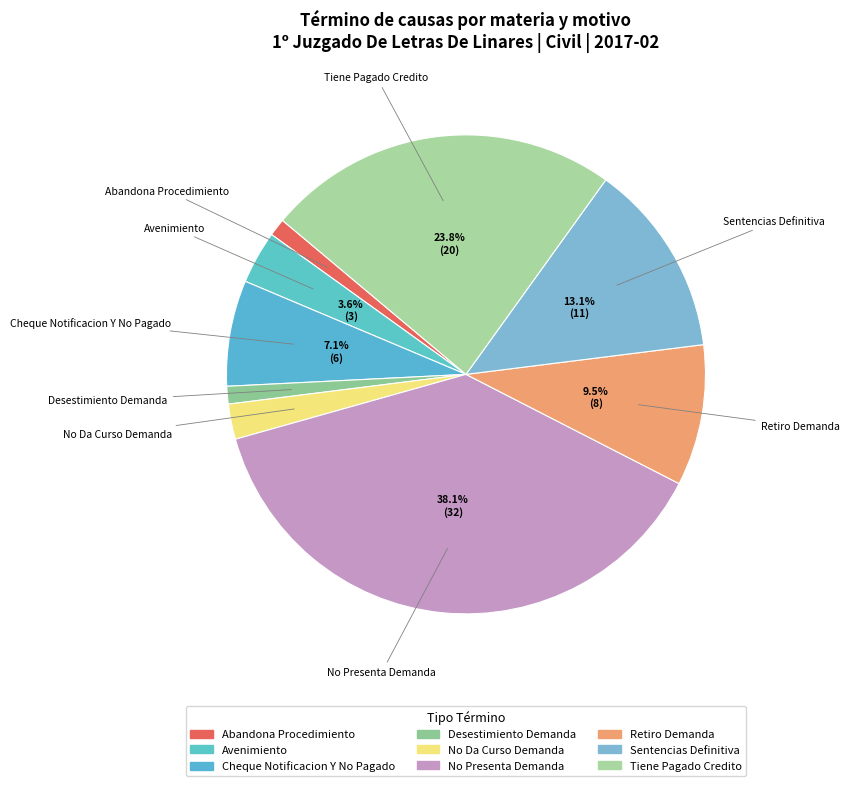

How many segments does this pie chart have?

9